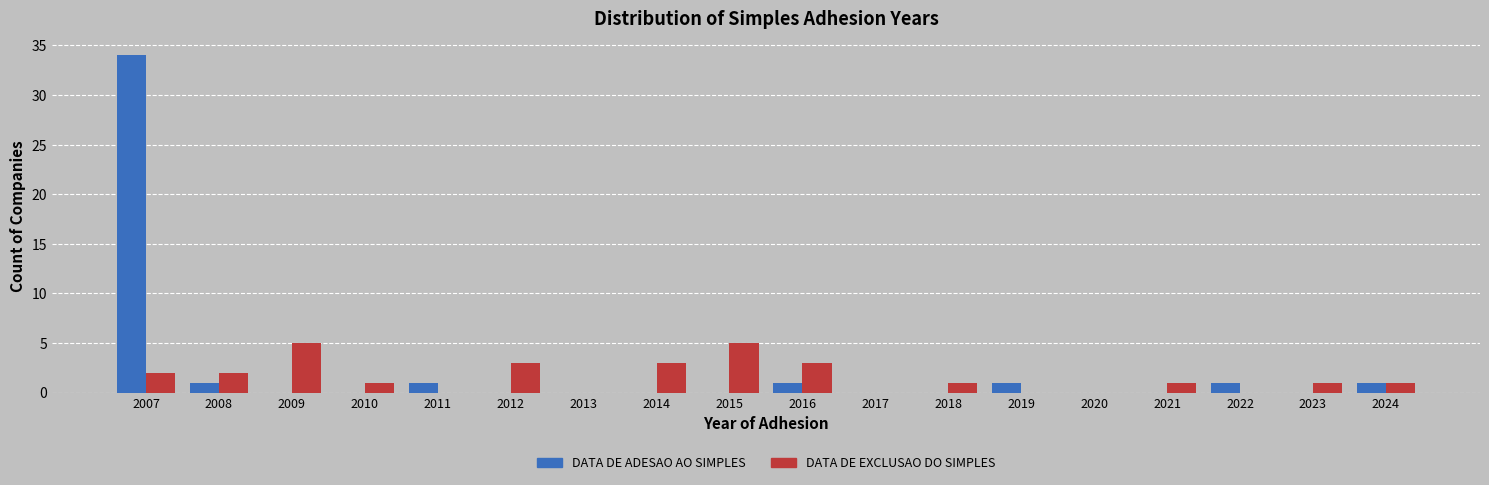

What is the total value across all series at 2015?

5